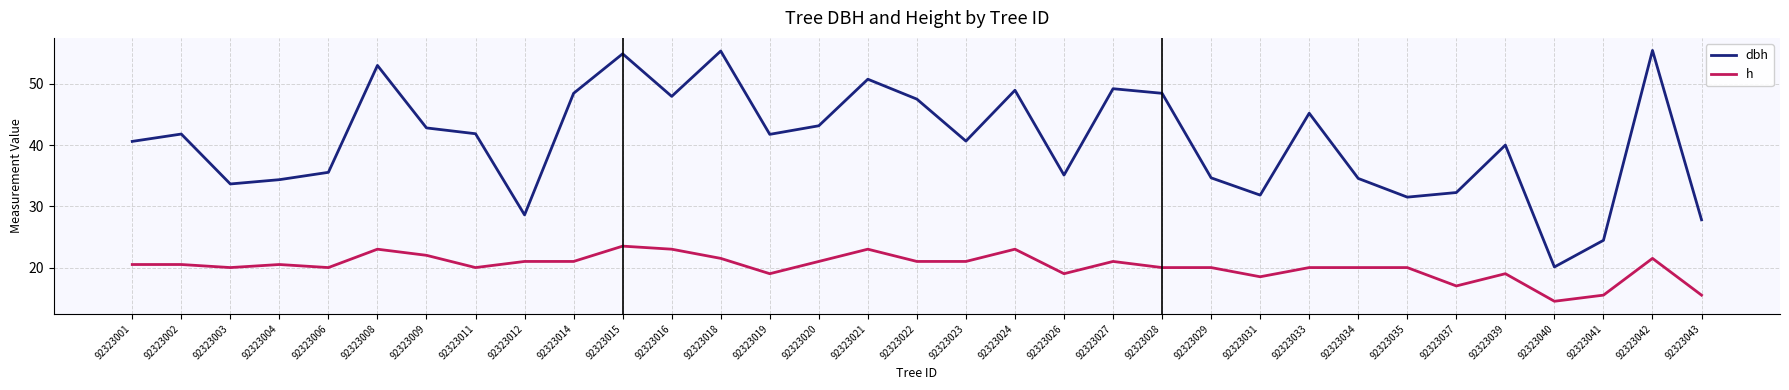

True or false: h and dbh intersect in this chart.

False